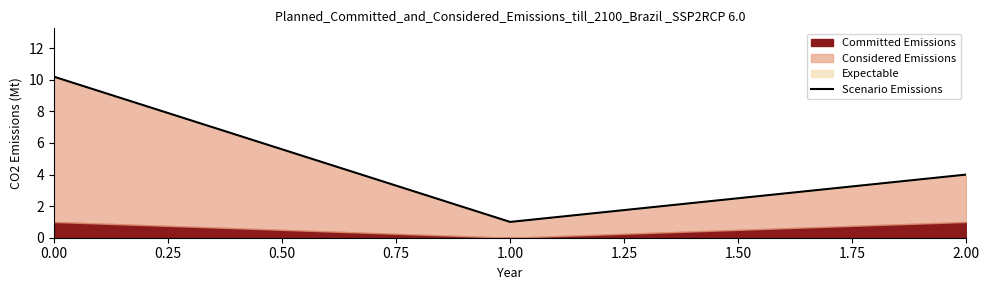

What is the smallest value displayed?

1.0